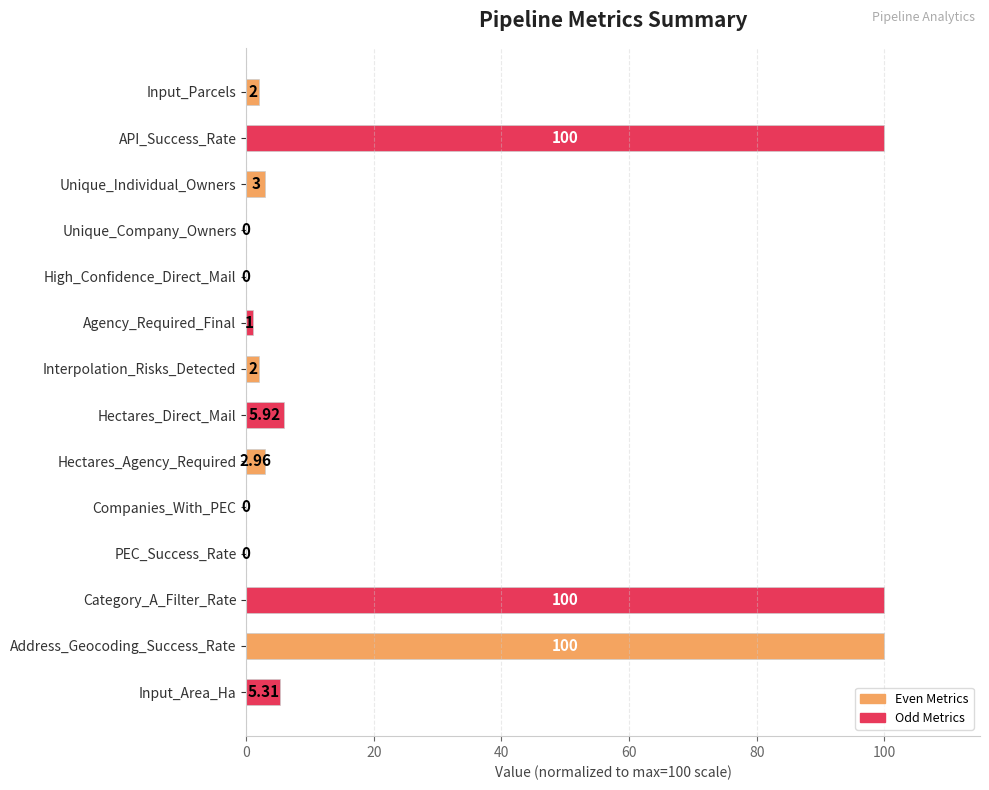

At which label is the value closest to 50?

Hectares_Direct_Mail